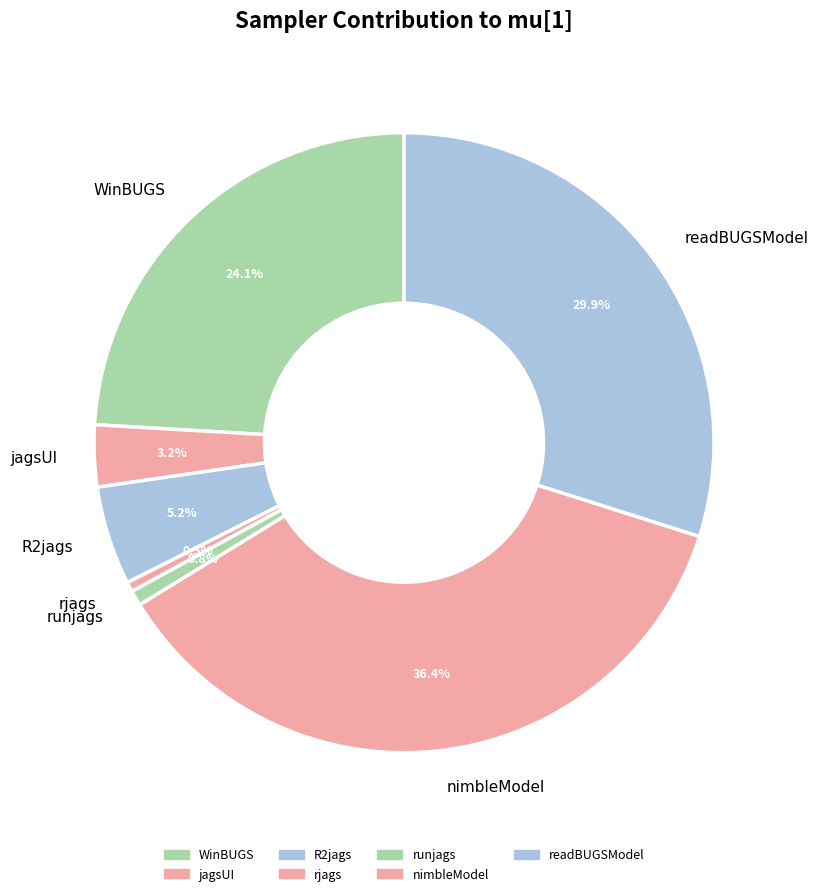

Is the sum of WinBUGS and jagsUI greater than half?

No